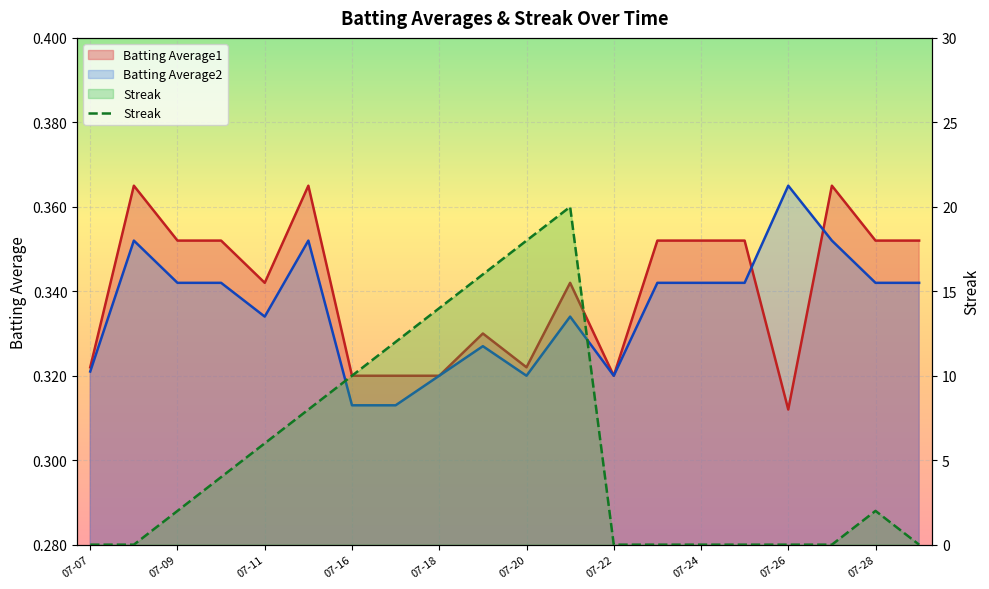

At which category does Streak reach its first local peak?

2010-07-21